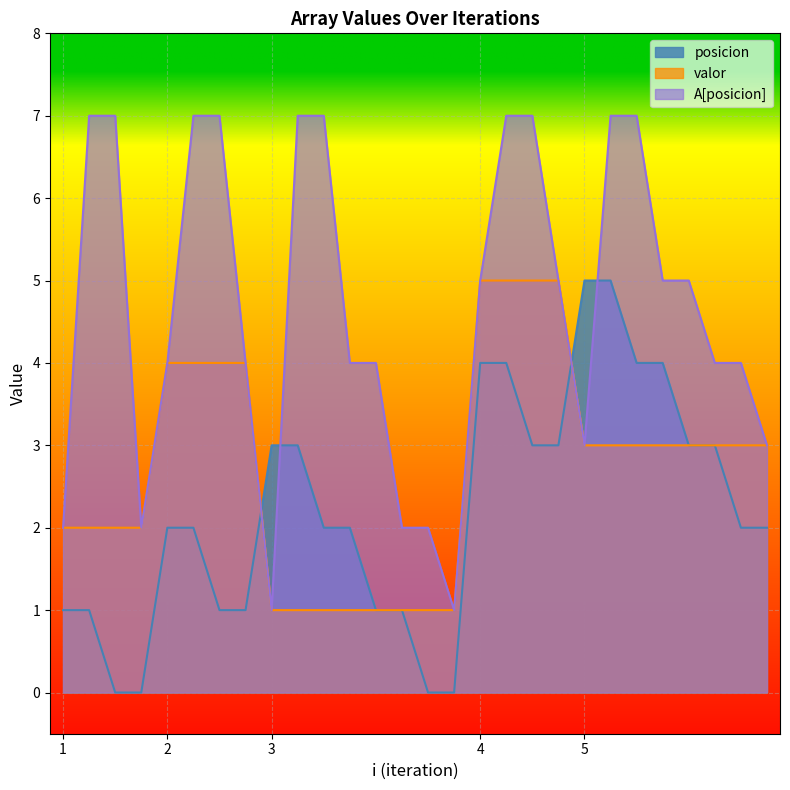

What is the maximum value shown in the chart?

7